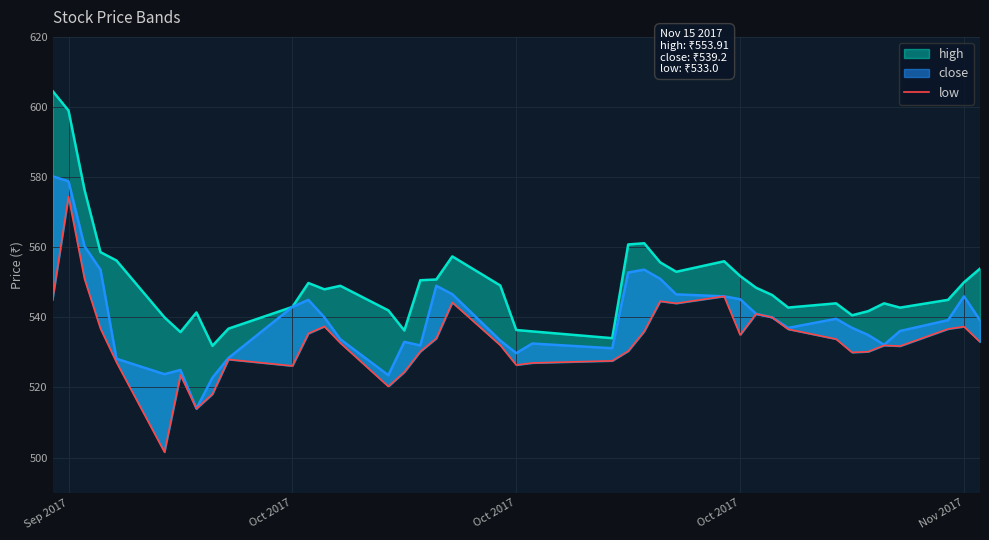

What is the smallest value displayed?

501.6